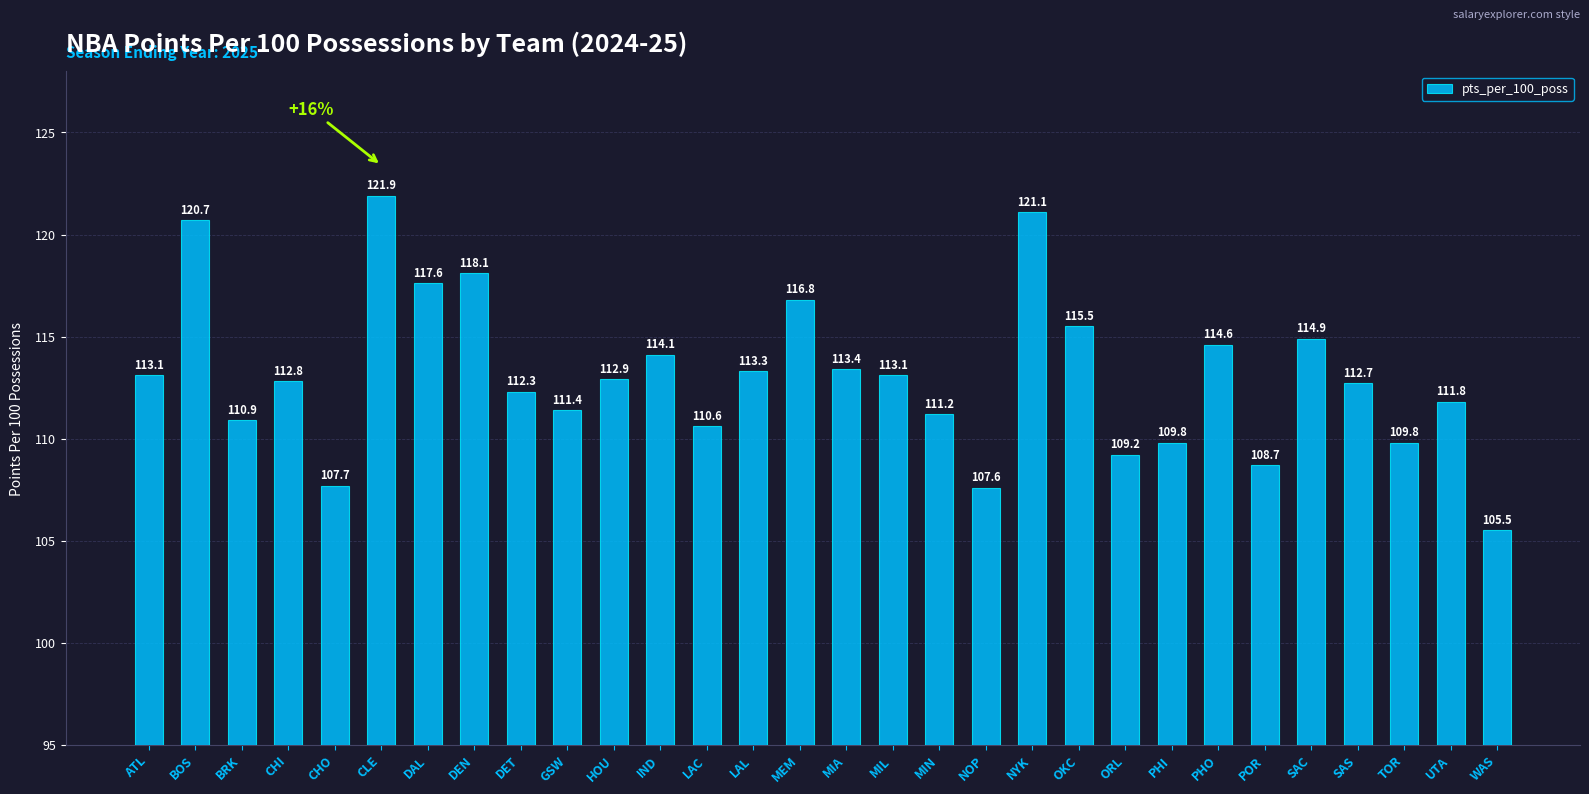

What is the maximum value shown in the chart?

121.9